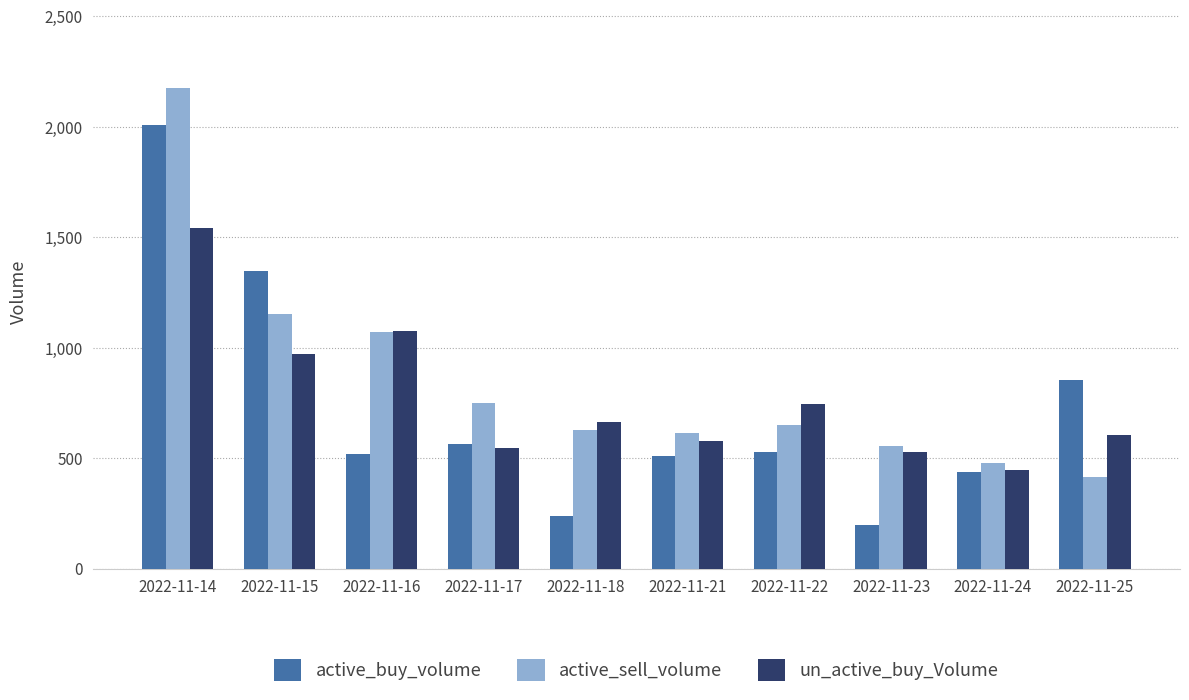

Which series has the largest total across all categories?

active_sell_volume